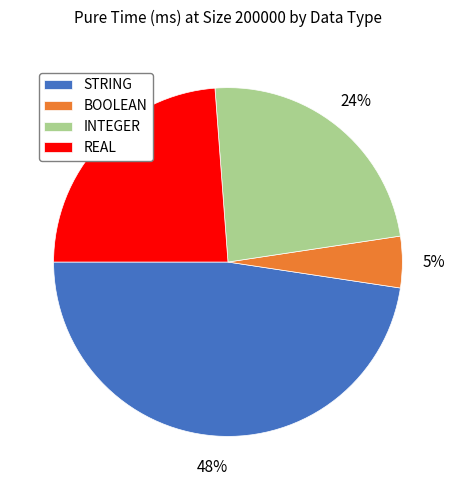

Which category has the smallest portion of the pie?

BOOLEAN